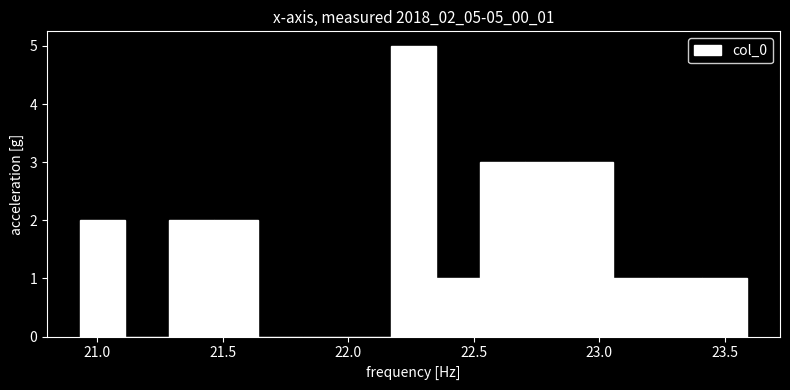

Read against the x-axis, roughly where is the centre of the tallest bar?

22.25